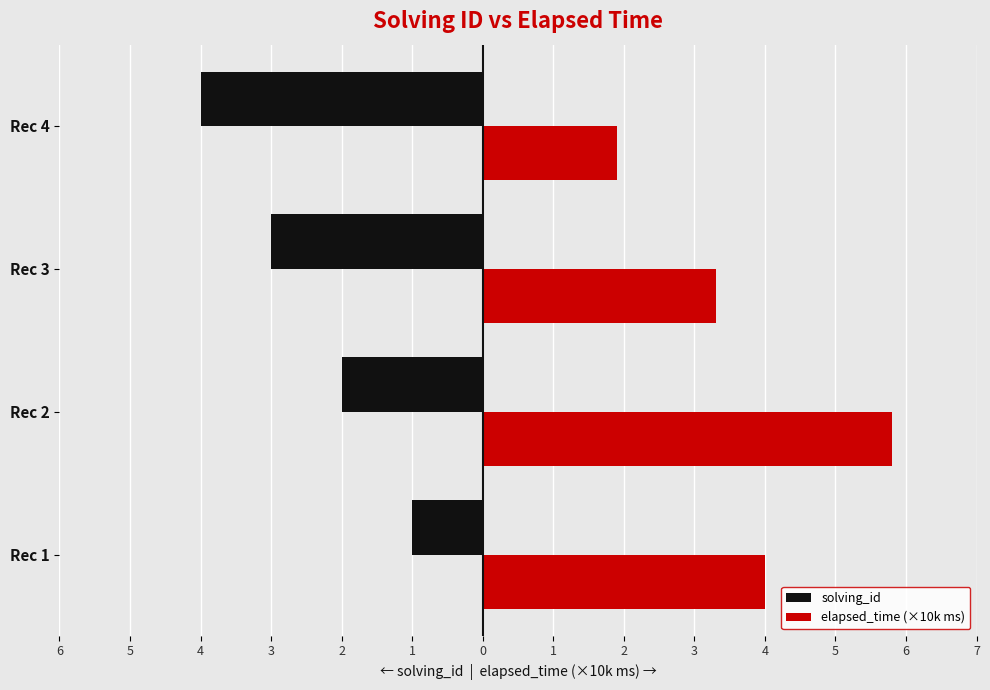

What are all the series names shown in the legend?

solving_id, elapsed_time (×10k ms)